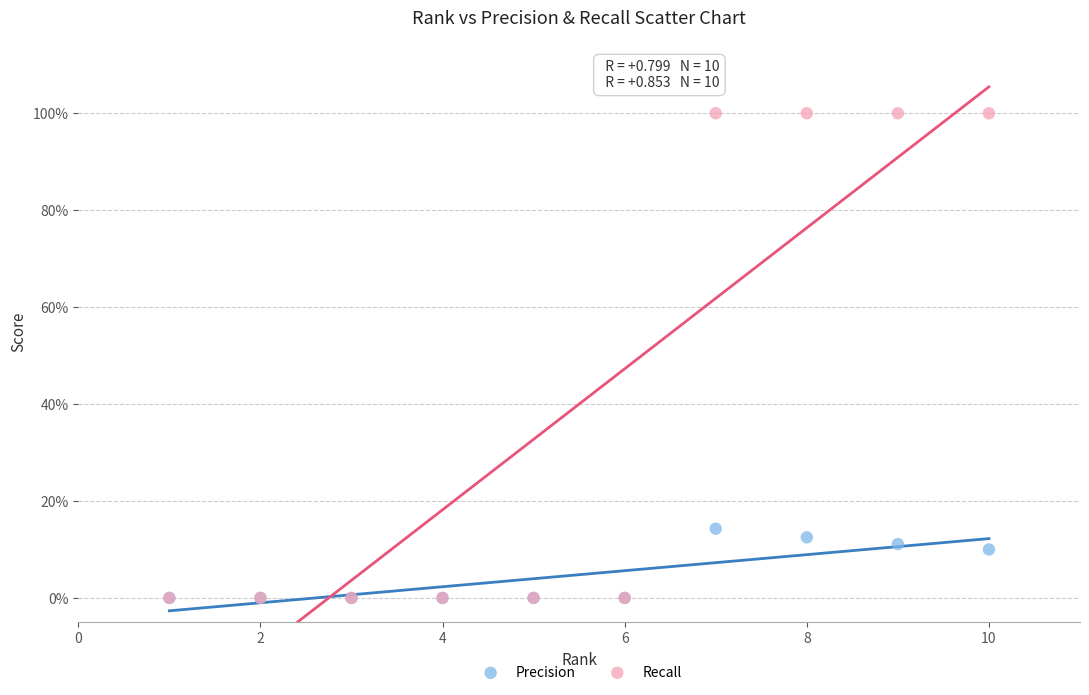

Which series has the widest spread of Y values?

Recall